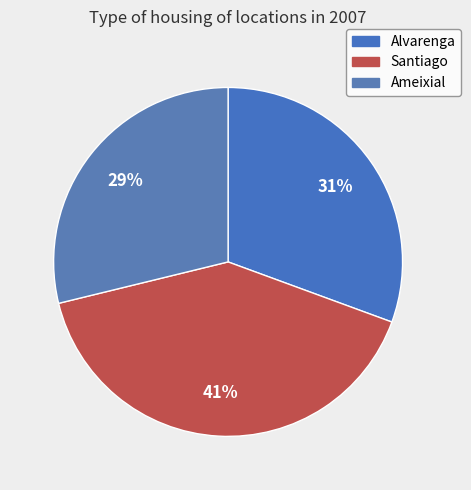

True or false: Ameixial accounts for 42% of the total.

False